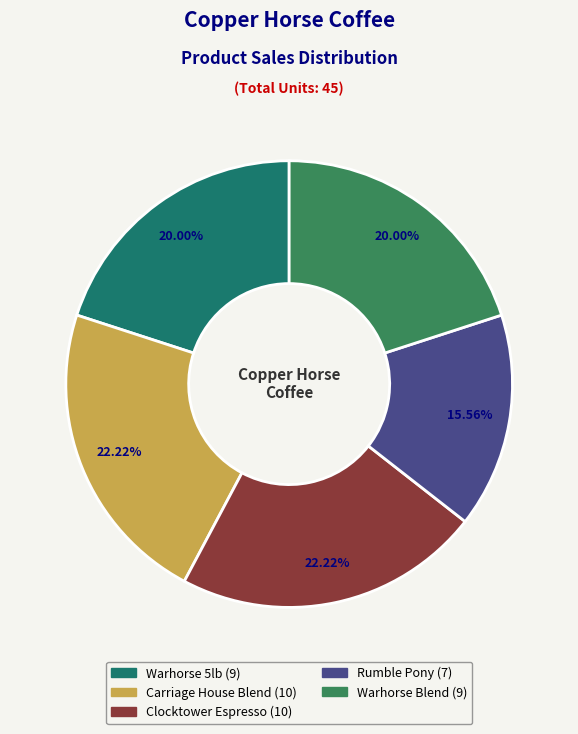

Does any single category account for the majority?

No